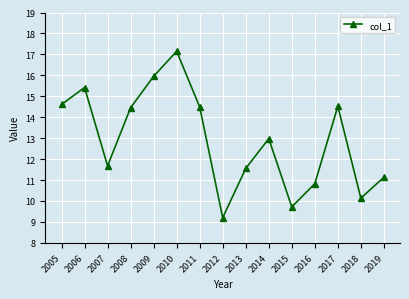

At which label is the value closest to 13?

2014